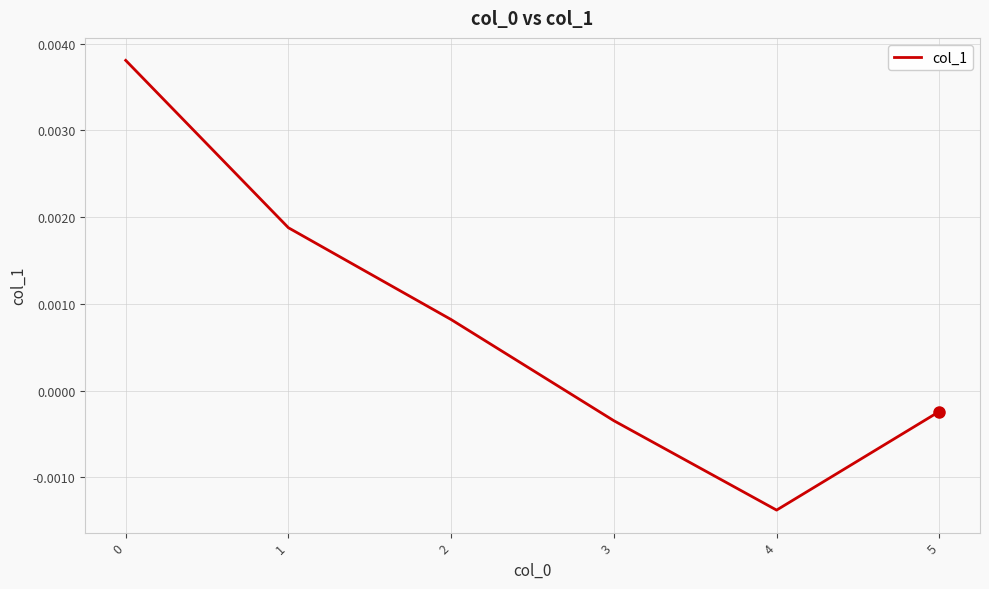

Which category has the lowest value across all series?

4